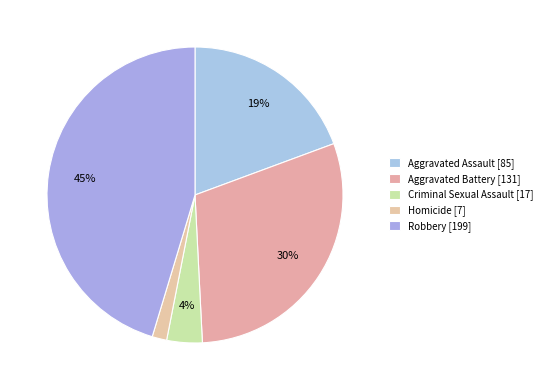

Combined, do Aggravated Battery and Criminal Sexual Assault account for over 50%?

No